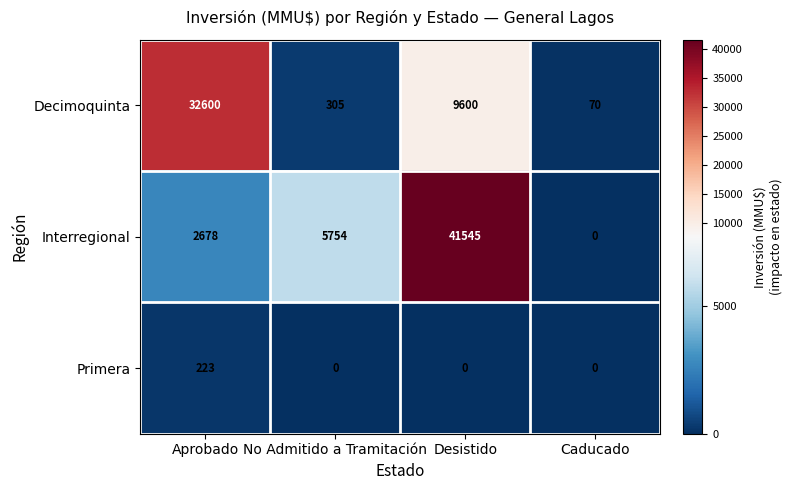

True or false: Decimoquinta has a value of 39 at Caducado.

False